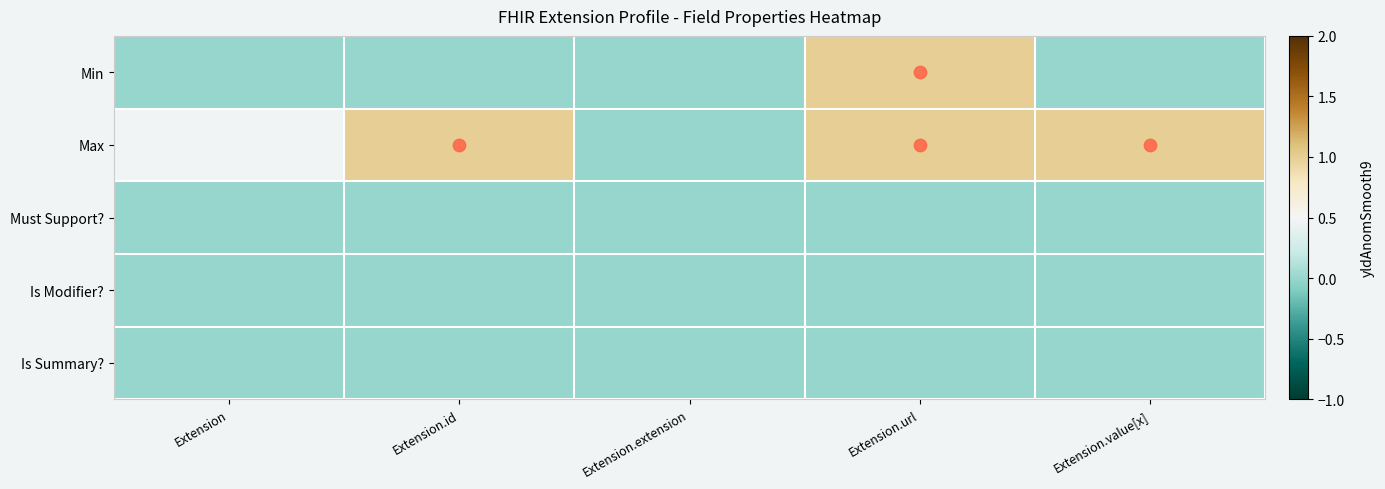

At which label does Min reach its minimum?

Extension